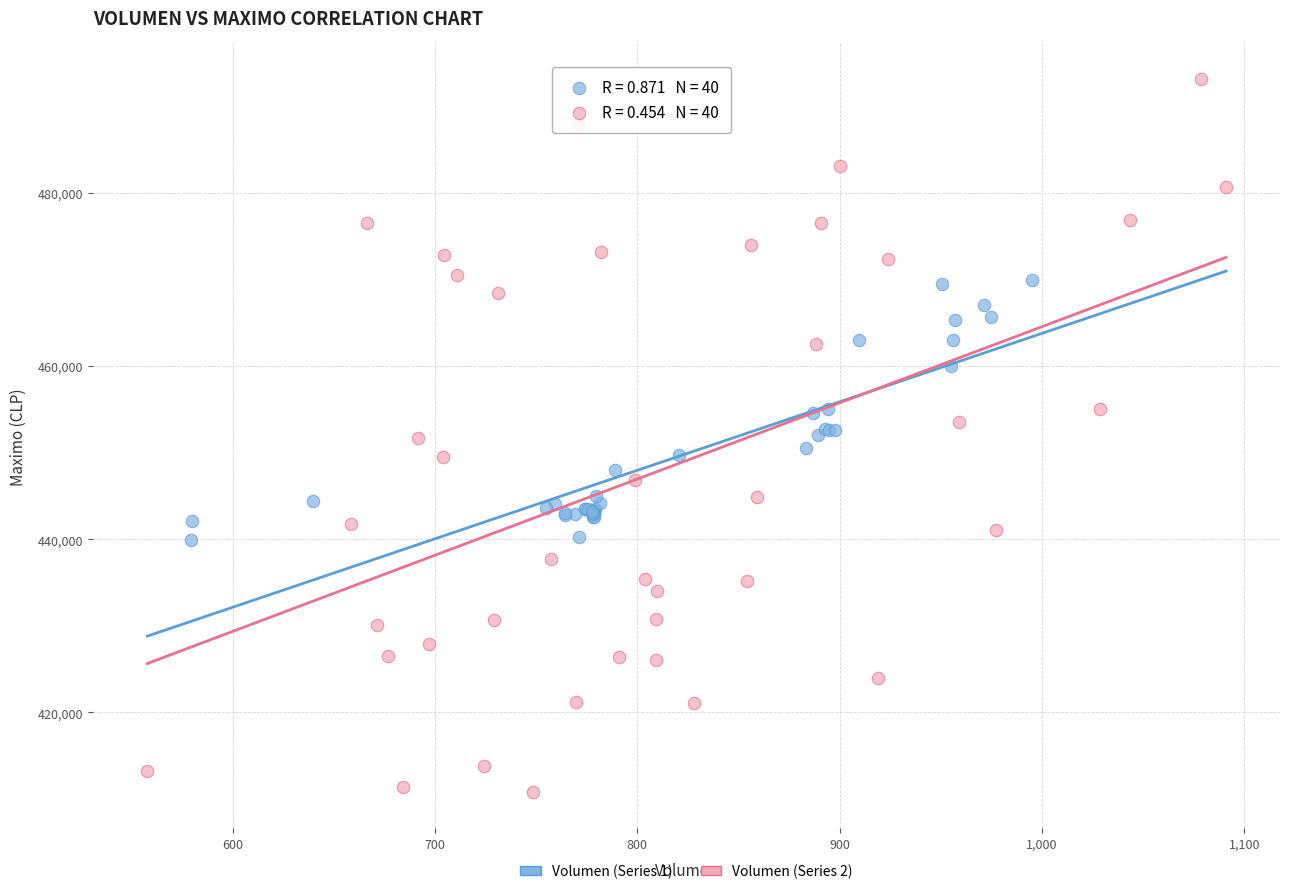

Which series reaches the minimum Y coordinate?

Volumen (Series 2)